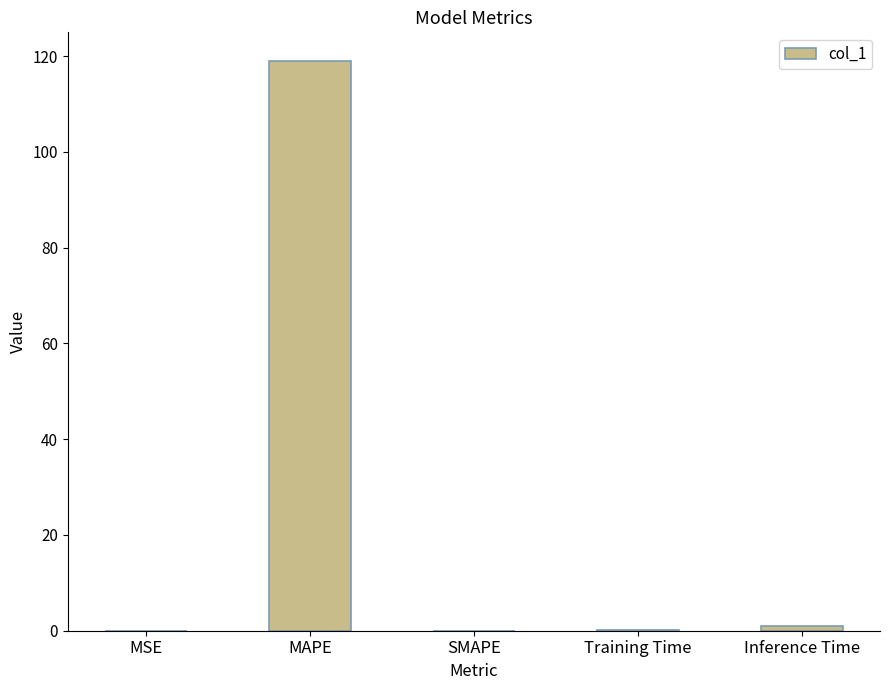

What is the sum of all values?

120.2